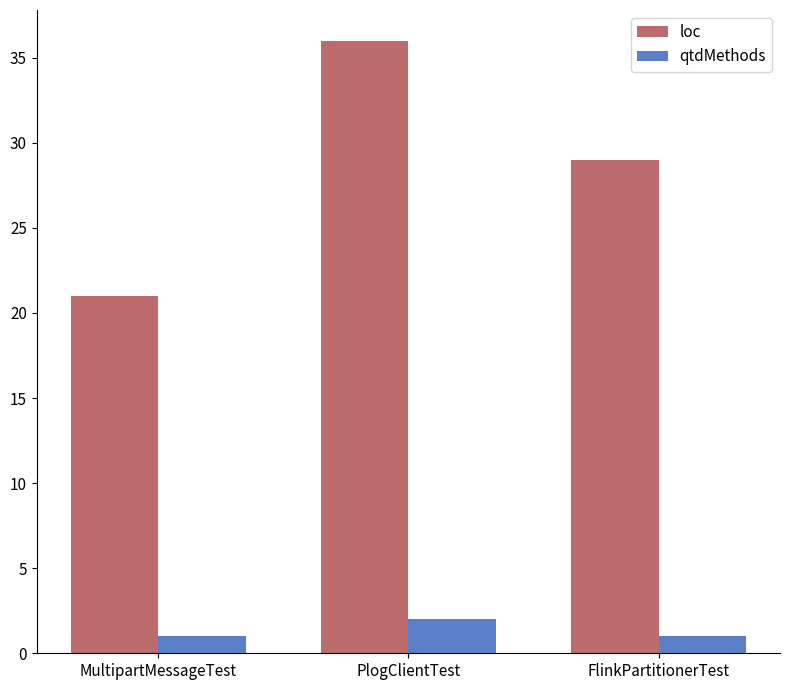

Reading left to right, transcribe all the data shown in this chart.

loc: 21	36	29
qtdMethods: 1	2	1